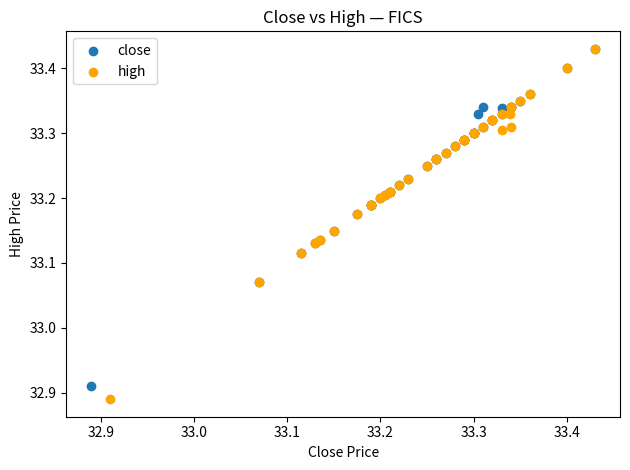

Which series has the largest Y range (max minus min)?

high